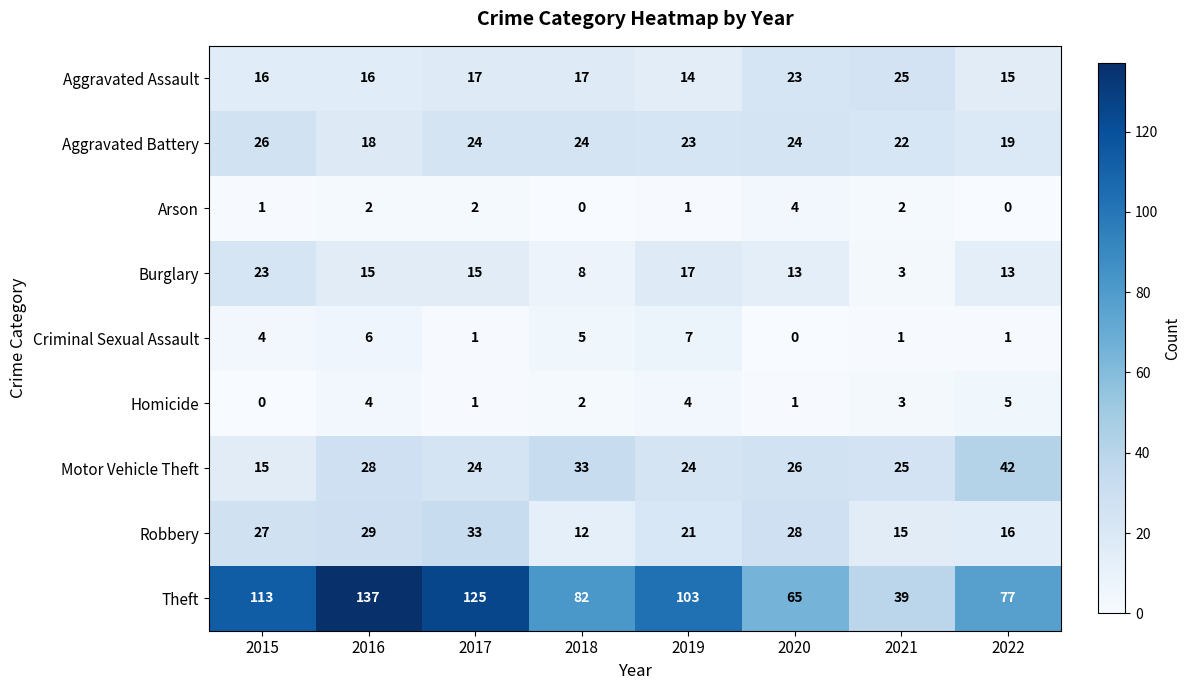

The Burglary series shows 8 at 2018. True or false?

True